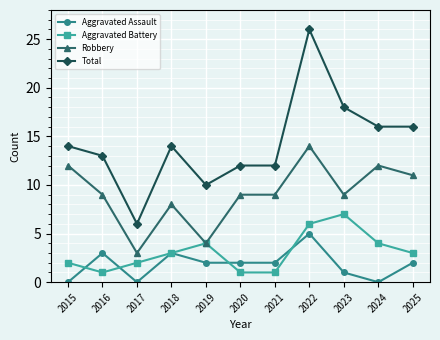

Does the chart have visible grid lines?

Yes